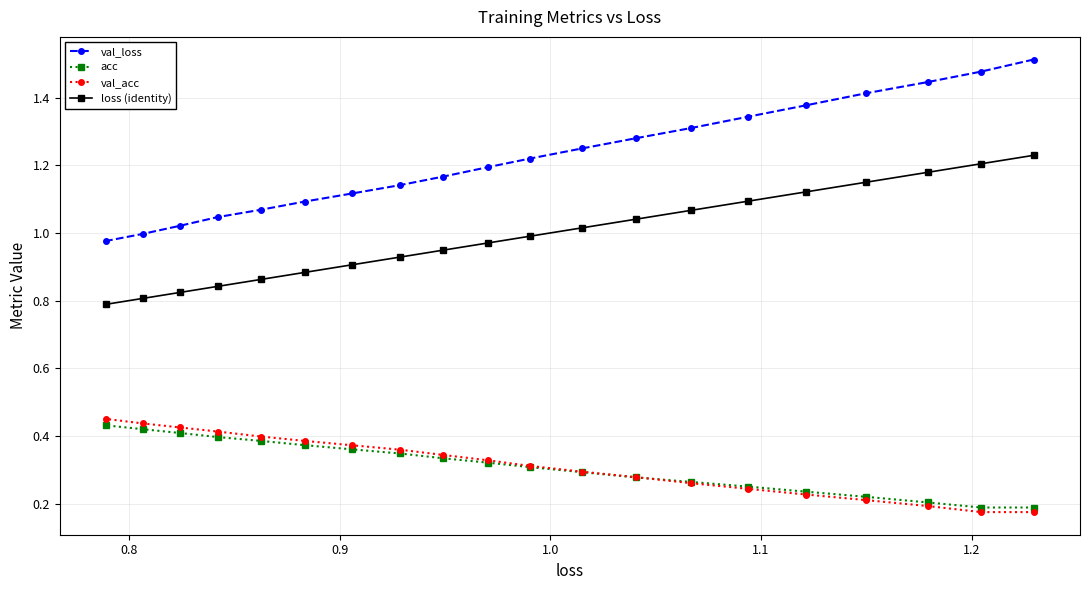

Which series has the largest range (max minus min)?

val_loss